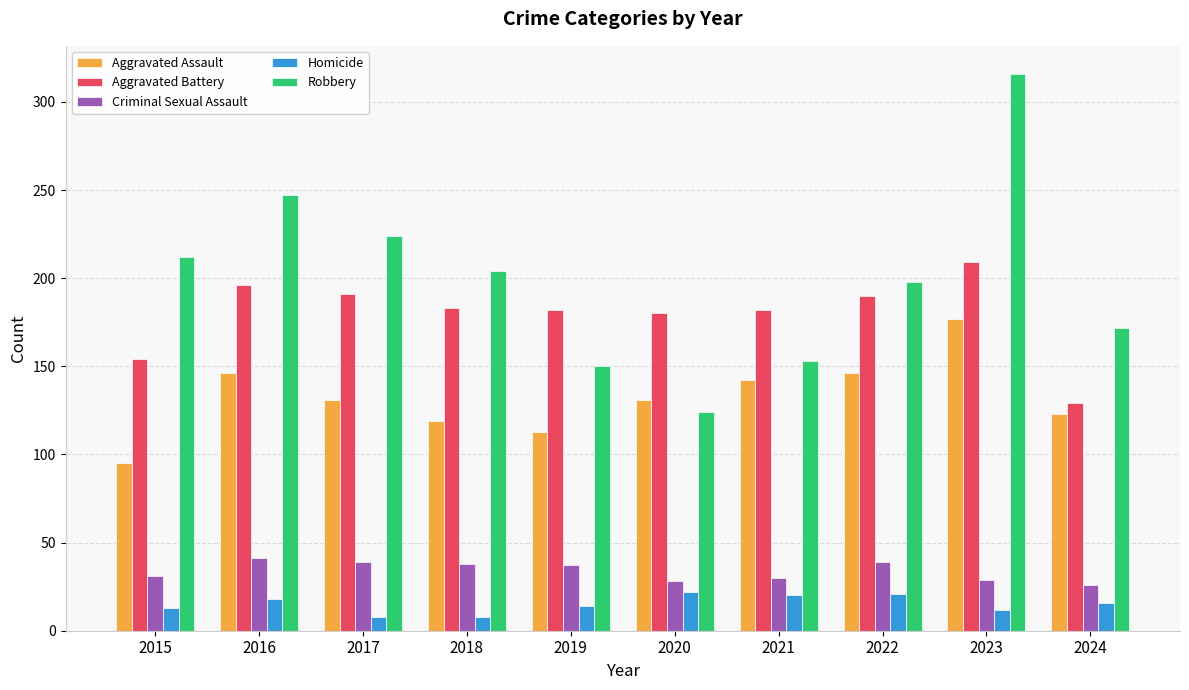

How many data points in Robbery are less than 204?

5